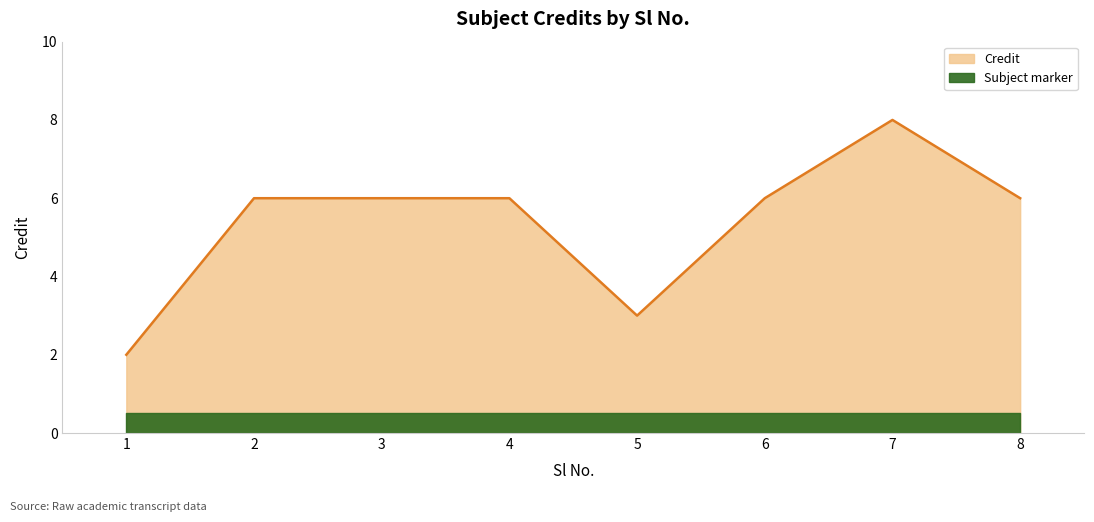

True or false: the data shows 2 at 7.

False